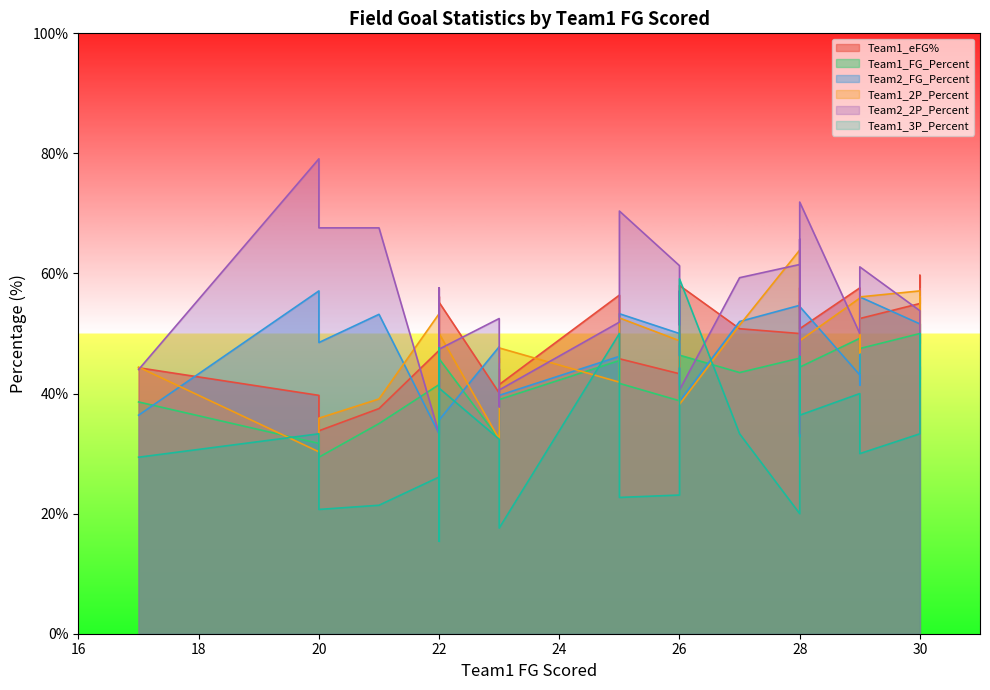

What is the lowest value of the Team1_FG_Percent series?

29.4